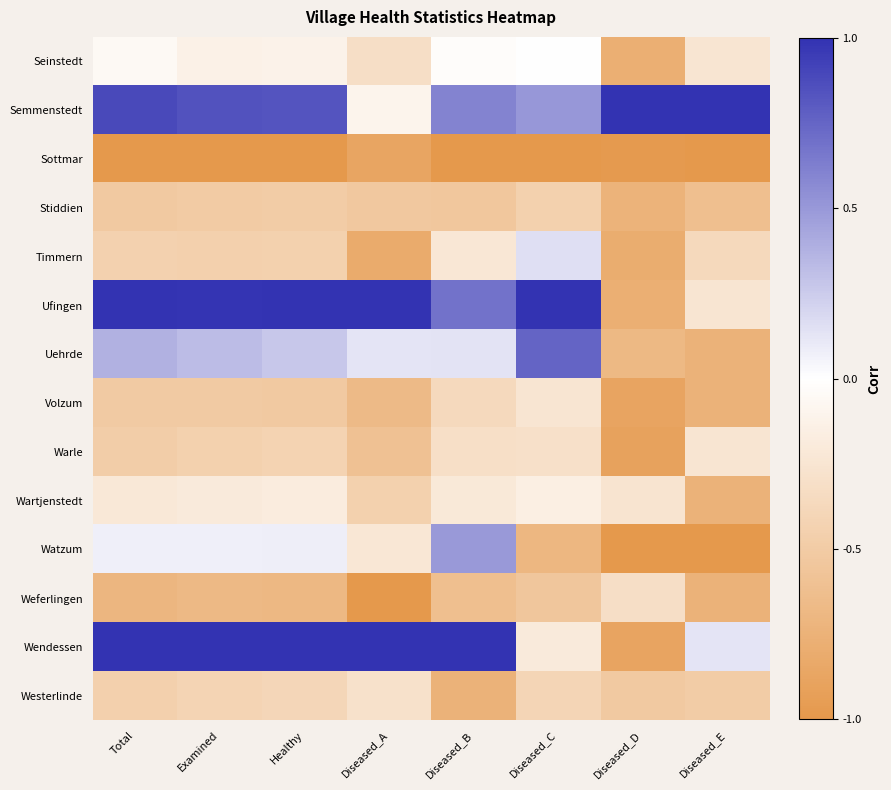

What is the minimum value shown in the chart?

-1.0